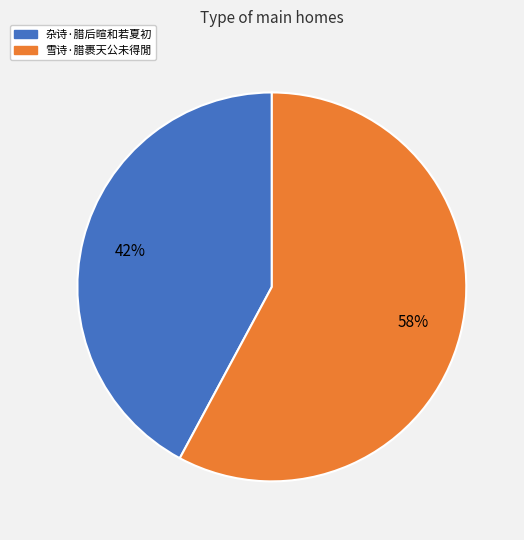

Approximately how many times larger is the value at 雪诗·腊裹天公未得閒 compared to 杂诗·腊后暄和若夏初?

1.4